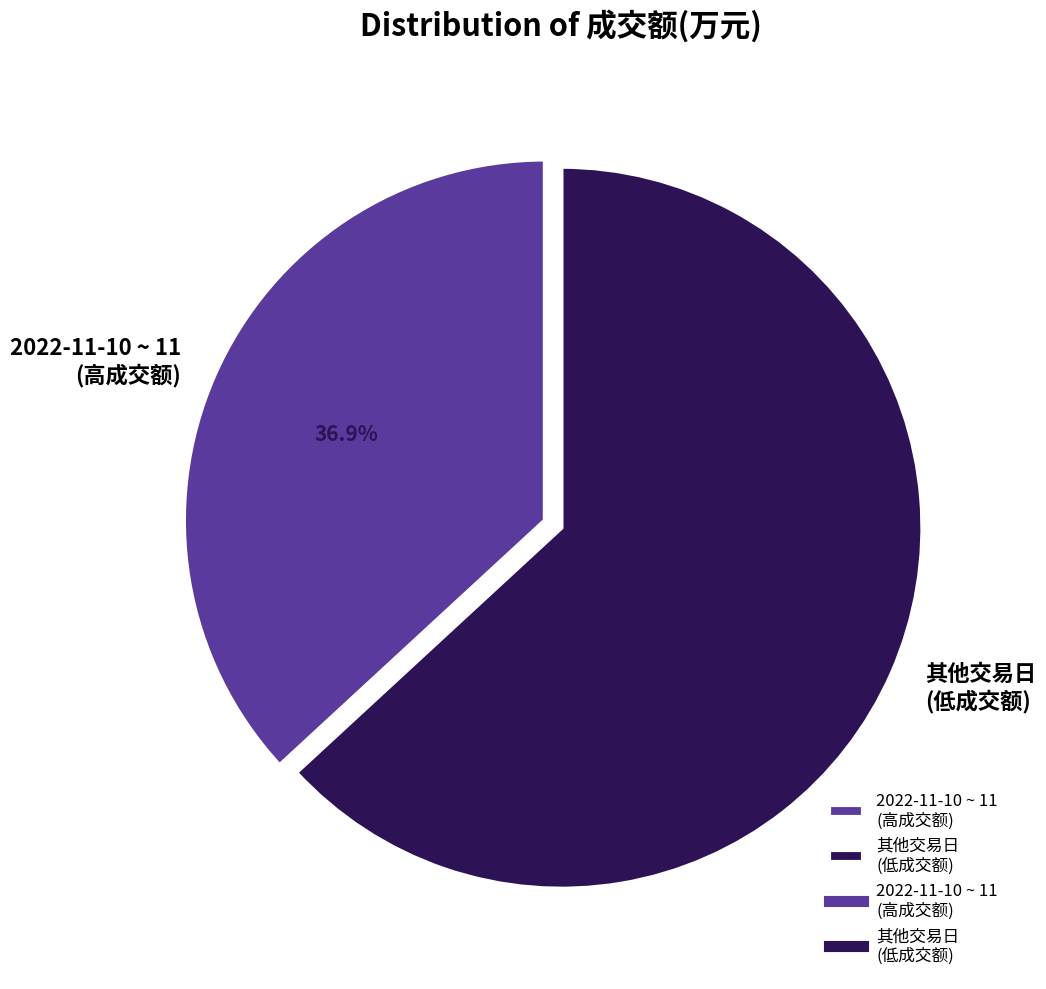

What portion of the pie excludes 其他交易日 (低成交额)?

36.9%